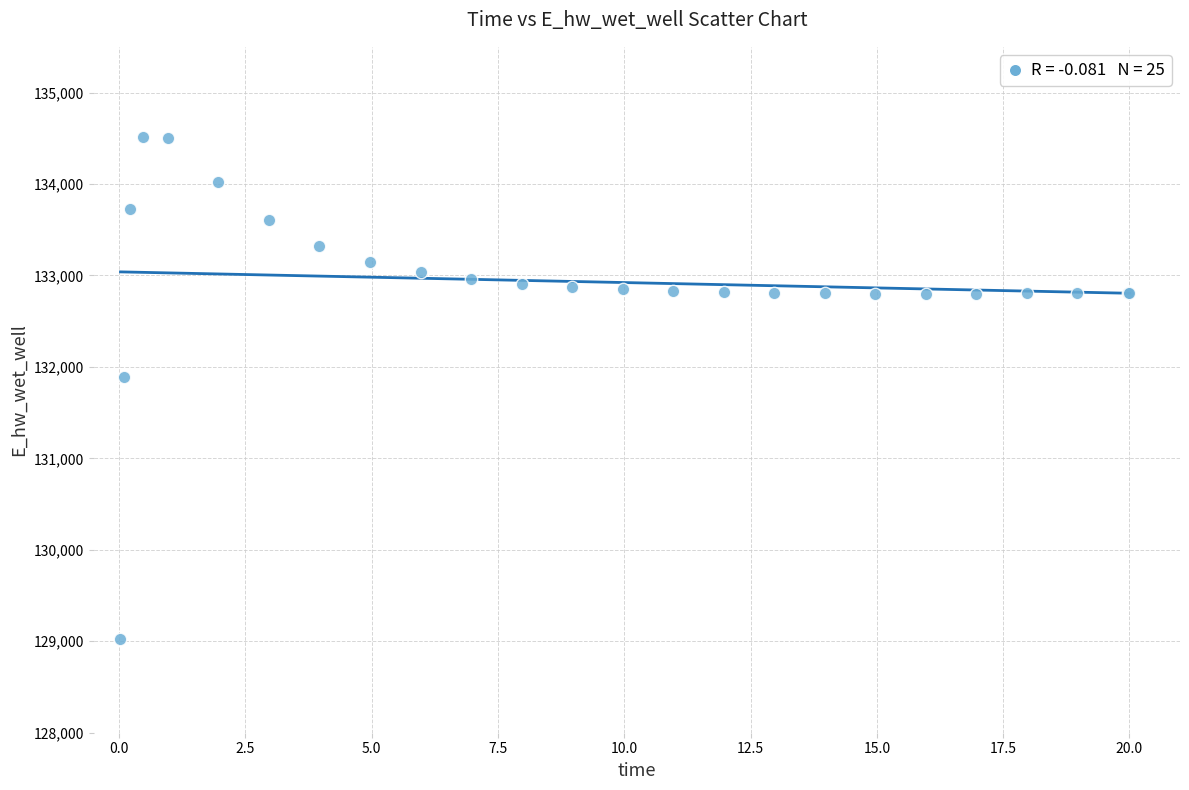

What Y value in the scatter plot is closest to 131774?

131893.4